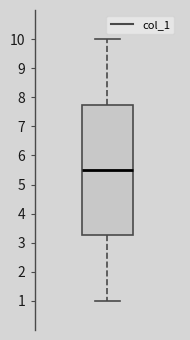

Transcribe this box plot: give where the median line is, the range the box spans, and where the two whiskers end, as read against the y-axis. The values are not printed on the chart, so give them approximately, as read against the axis.

median 5.5, box 3.3 to 7.8, whiskers 1.0 to 10.0